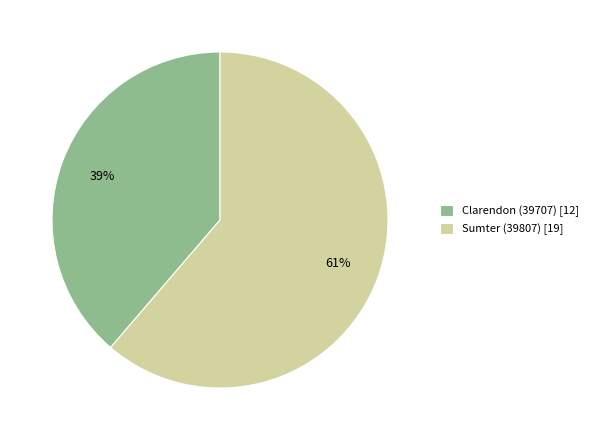

What is the largest slice in the pie chart?

Sumter (39807)